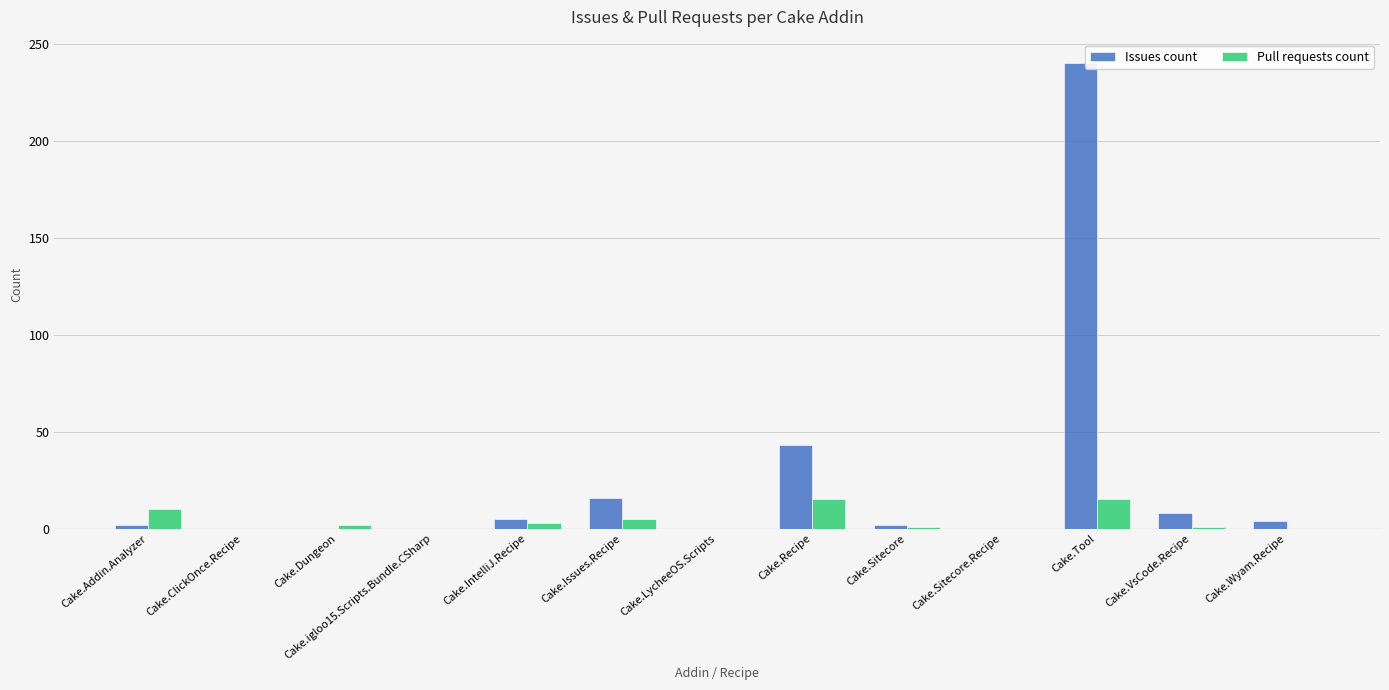

The value of Pull requests count at Cake.Tool is 4. True or false?

False